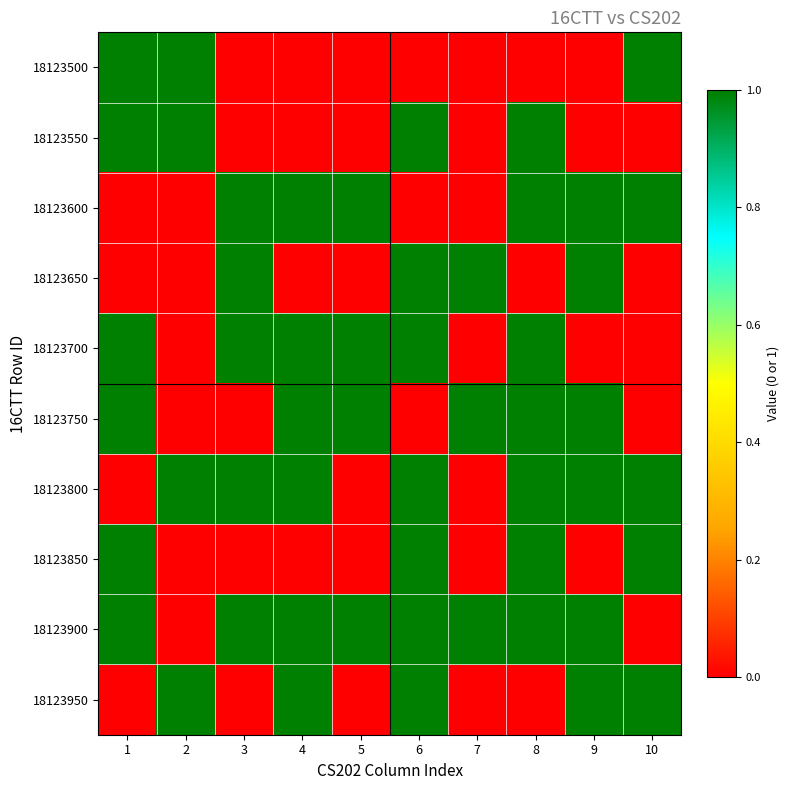

Count the number of data series in this chart.

10